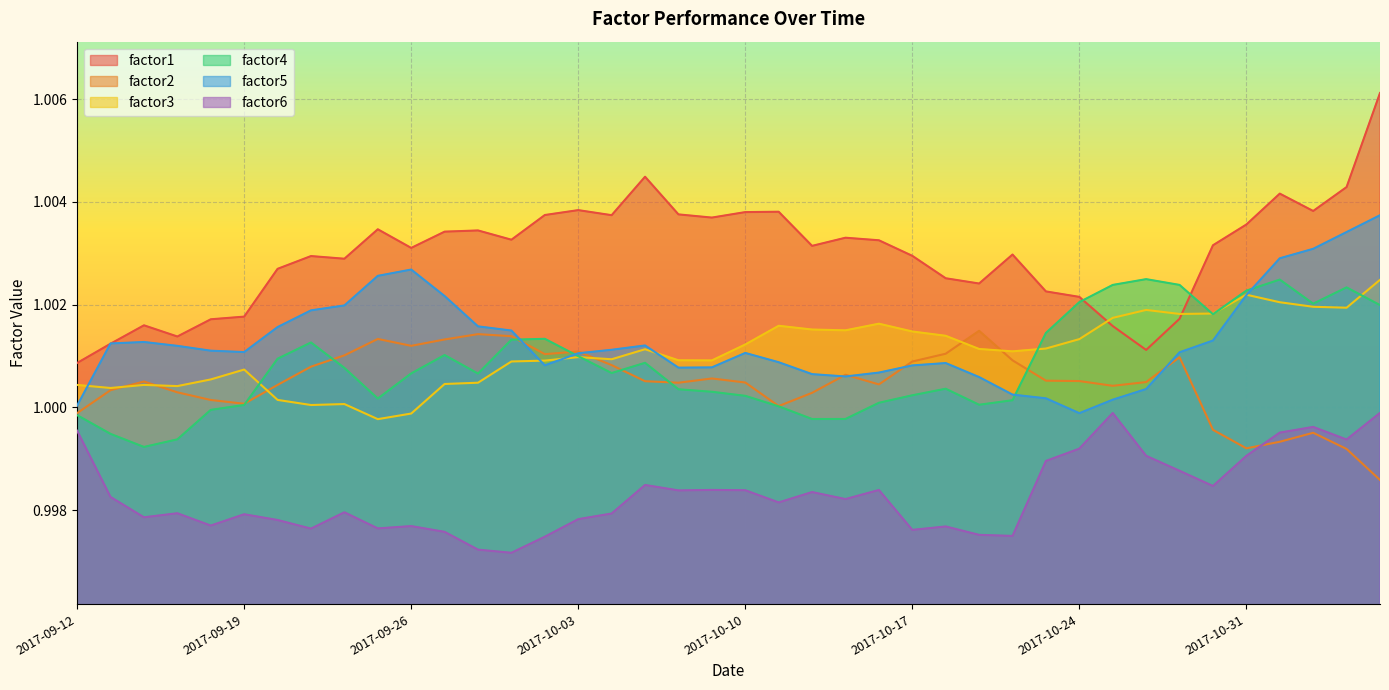

What position from the right is 2017-11-06?

1